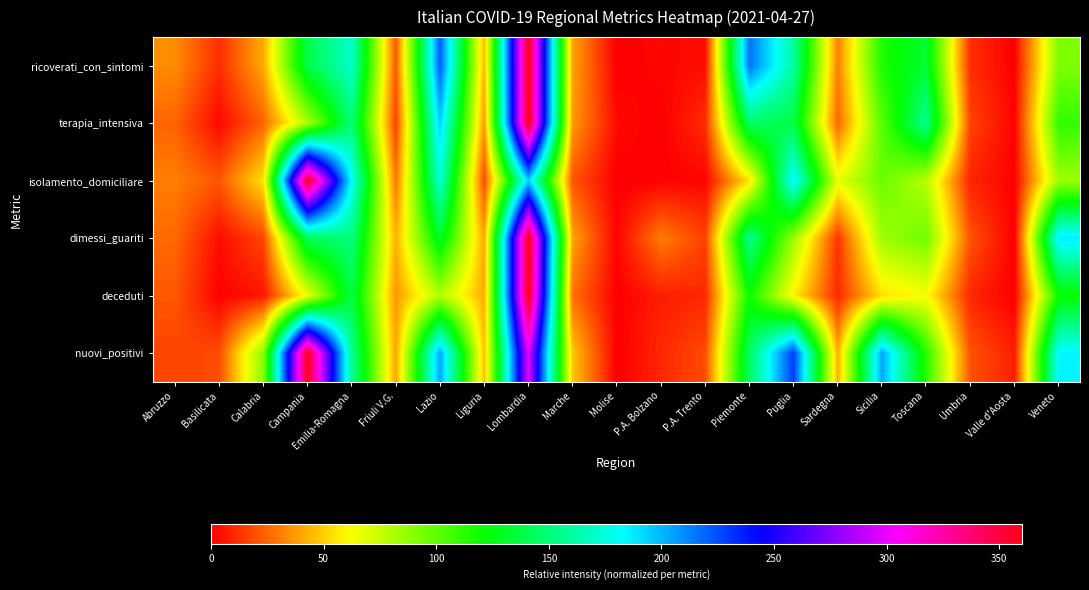

What is the total value across all series at Umbria?

88.3